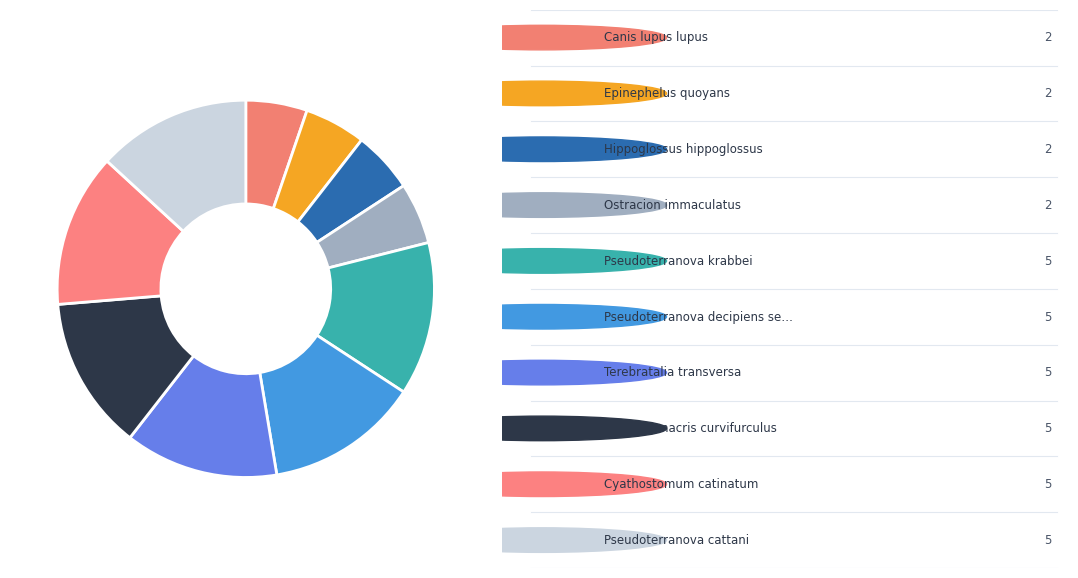

How many slices are in this pie chart?

10